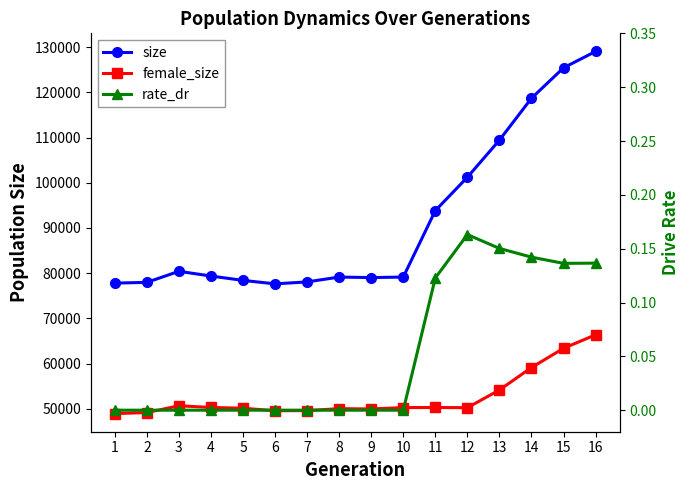

Reading left to right, list all the values displayed in this chart.

size: 1=77804.0	2=77971.0	3=80415.0	4=79371.0	5=78404.0	6=77640.0	7=78072.0	8=79143.0	9=79031.0	10=79143.0	11=93842.0	12=101224.0	13=109435.0	14=118702.0	15=125439.0	16=129063.0
female_size: 1=48931.0	2=49172.0	3=50662.0	4=50298.0	5=50116.0	6=49572.0	7=49600.0	8=50026.0	9=49961.0	10=50262.0	11=50287.0	12=50241.0	13=54157.0	14=59121.0	15=63380.0	16=66366.0
rate_dr: 1=0.0	2=0.0	3=0.0	4=0.0	5=0.0	6=0.0	7=0.0	8=0.0	9=0.0	10=0.0	11=0.1	12=0.2	13=0.2	14=0.1	15=0.1	16=0.1